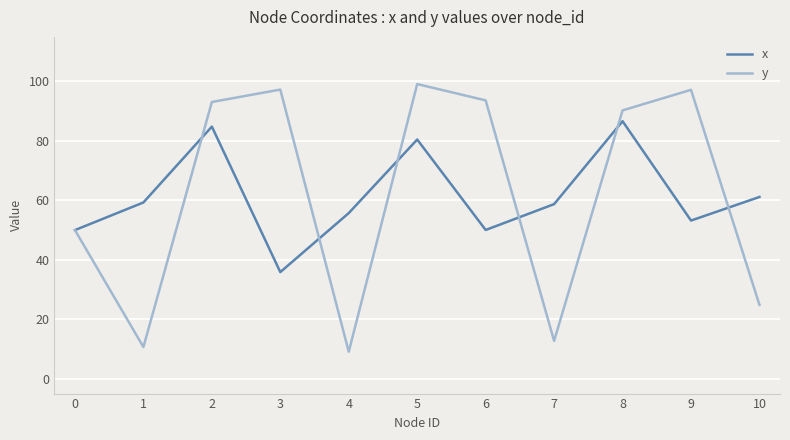

Is the value of x at 9 greater than the value of y at 5?

No